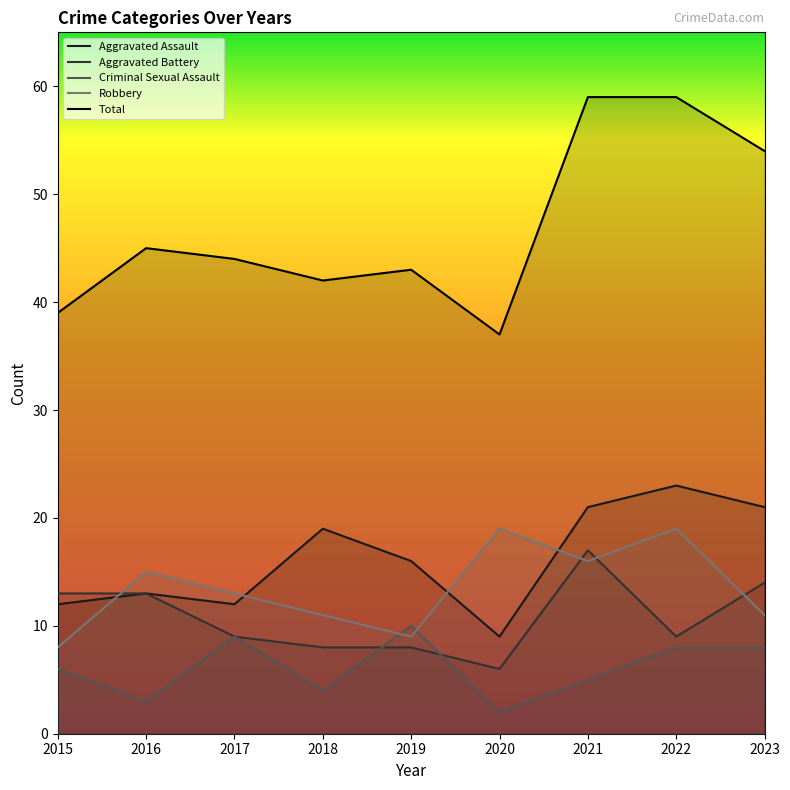

Is this an area chart (filled region under the line)?

No